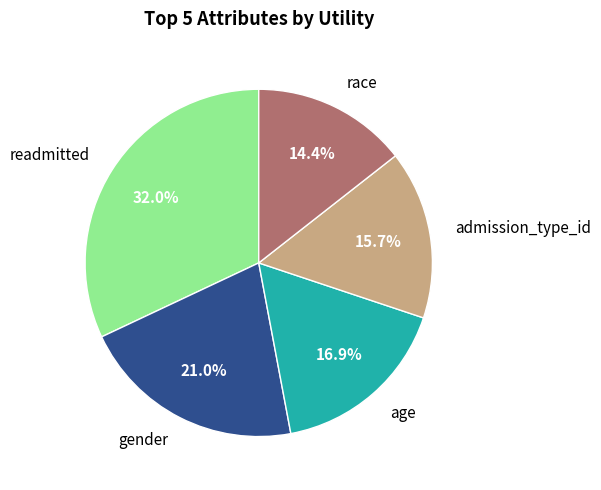

Is there a majority slice in this chart?

No